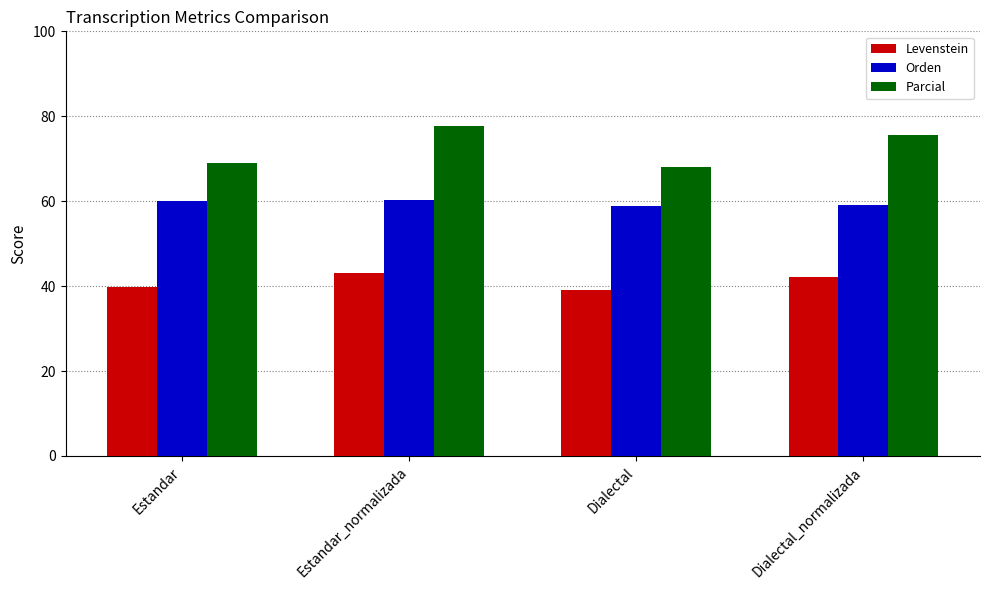

What is the average value of the Parcial series?

72.5